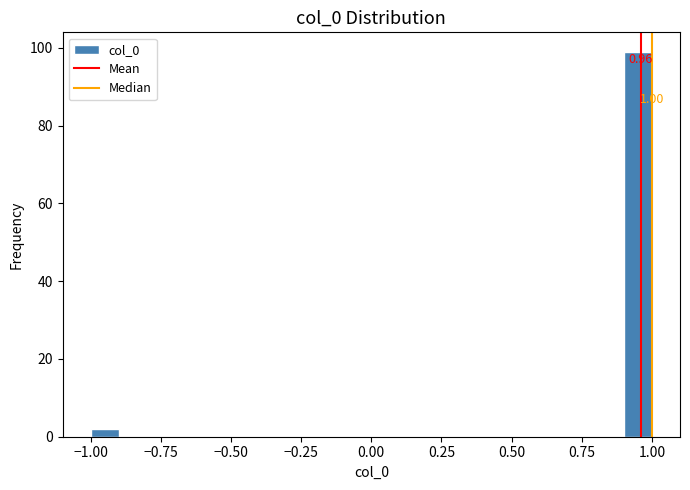

Around what value on the x-axis is the tallest bar? Give the approximate position of its centre, as read against the axis.

0.95